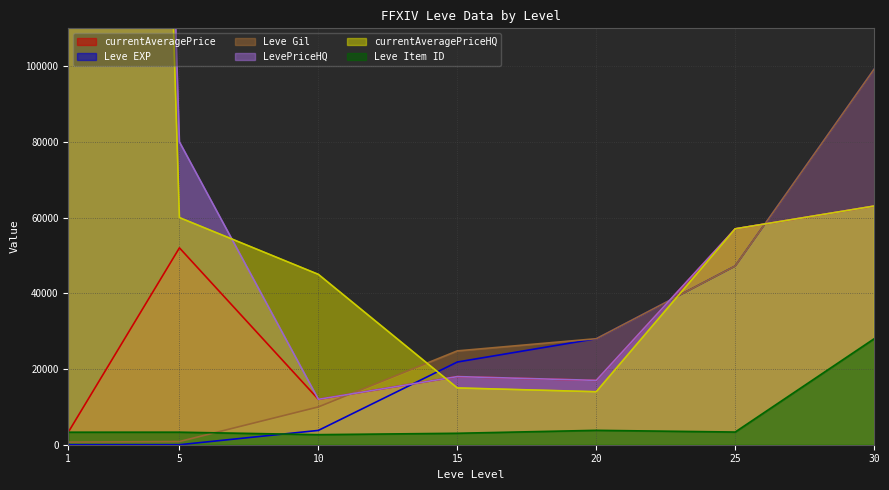

At which category is the sum across all series the highest?

1